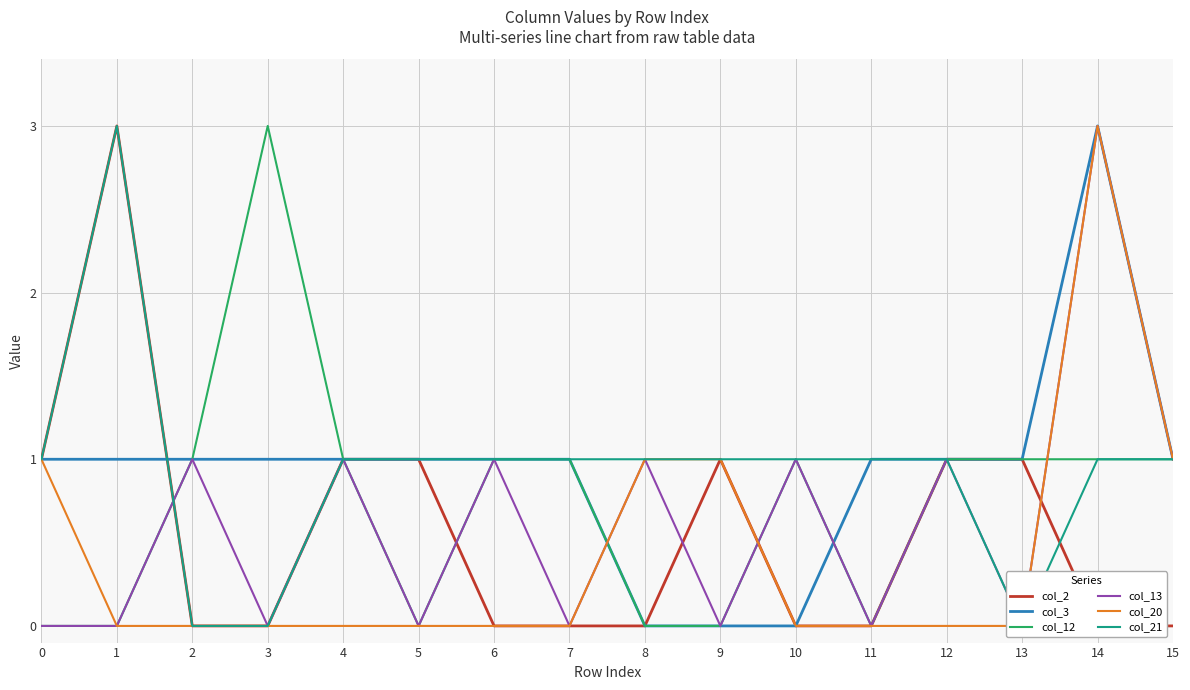

True or false: col_3 has a value of 1 at 0.

True